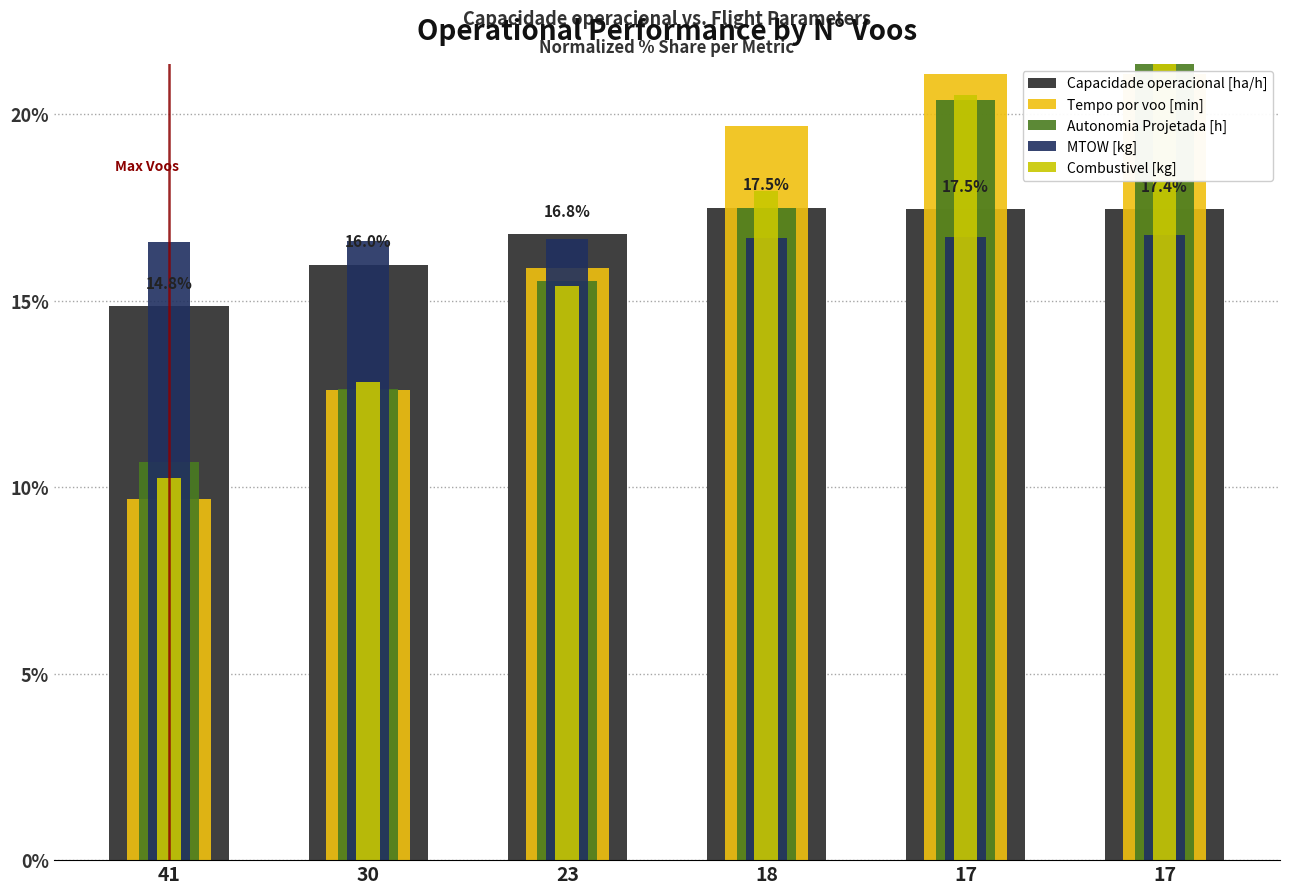

What is the sum of the Autonomia Projetada [h] values at 17 and 23?

35.9